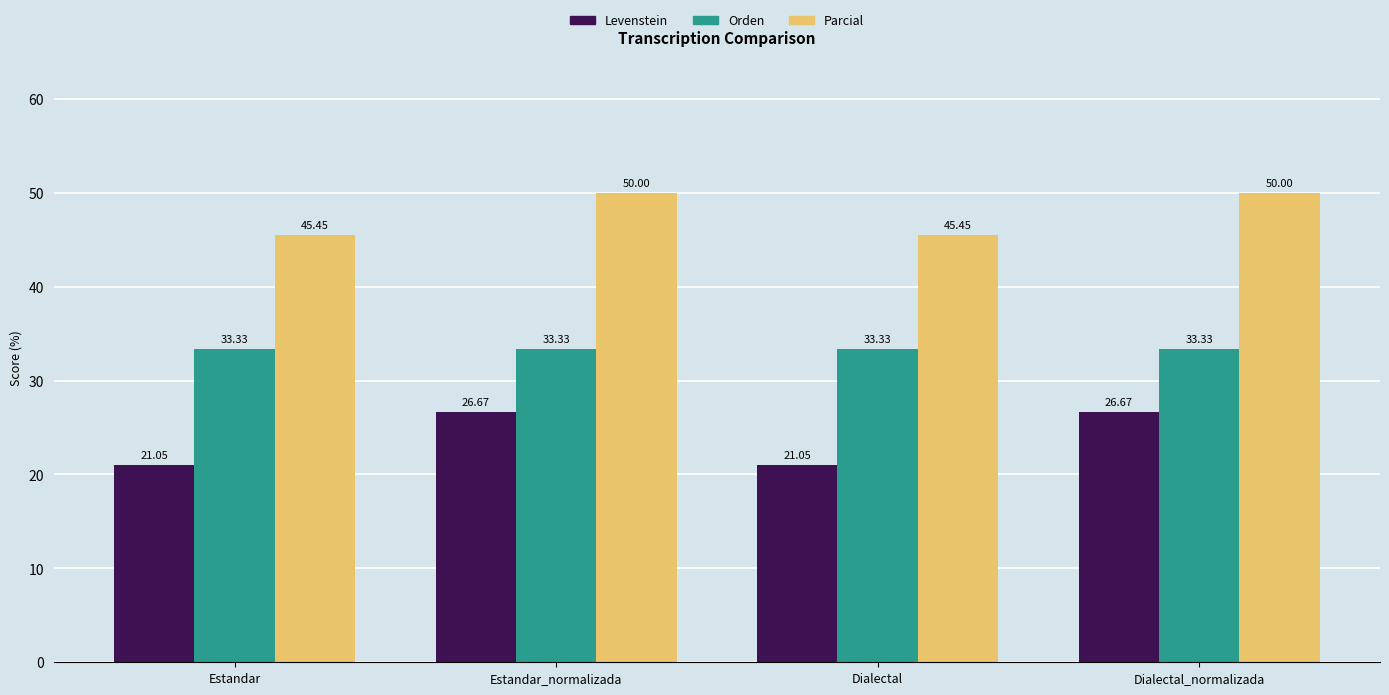

Which series changed the most between Estandar and Estandar_normalizada?

Levenstein